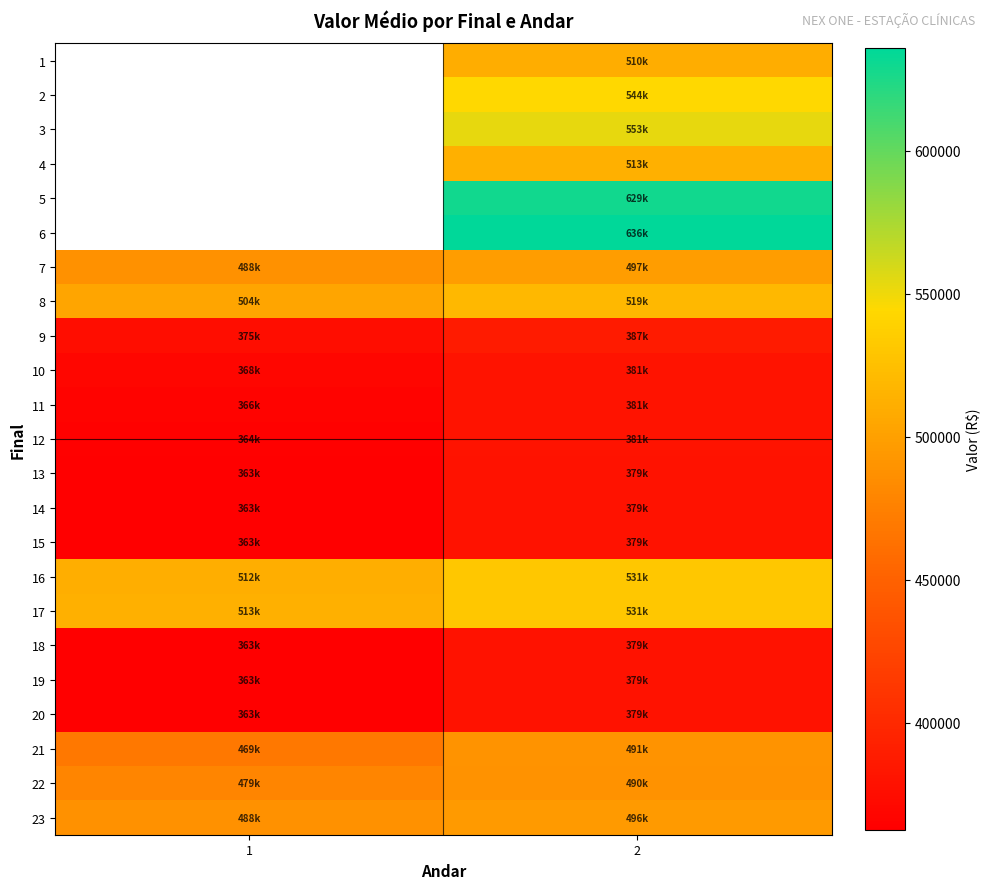

Is the value of 2 at 2 greater than the value of 6 at 2?

No